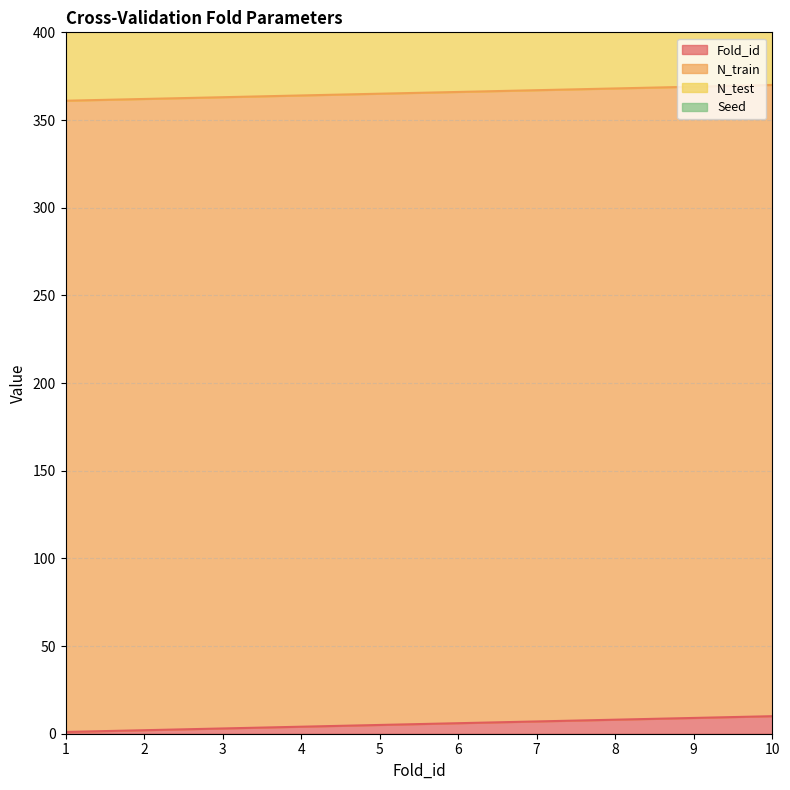

List the series in order of their peak value, highest first.

N_train, N_test, Fold_id, Seed